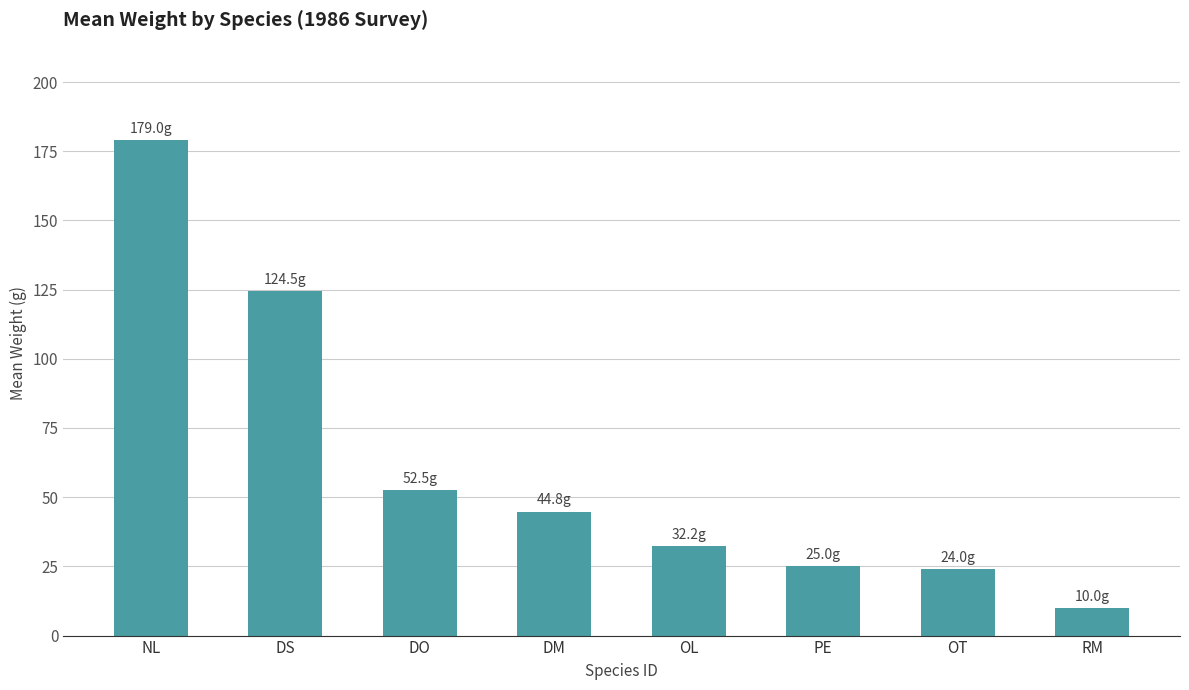

Are the bars horizontal?

No